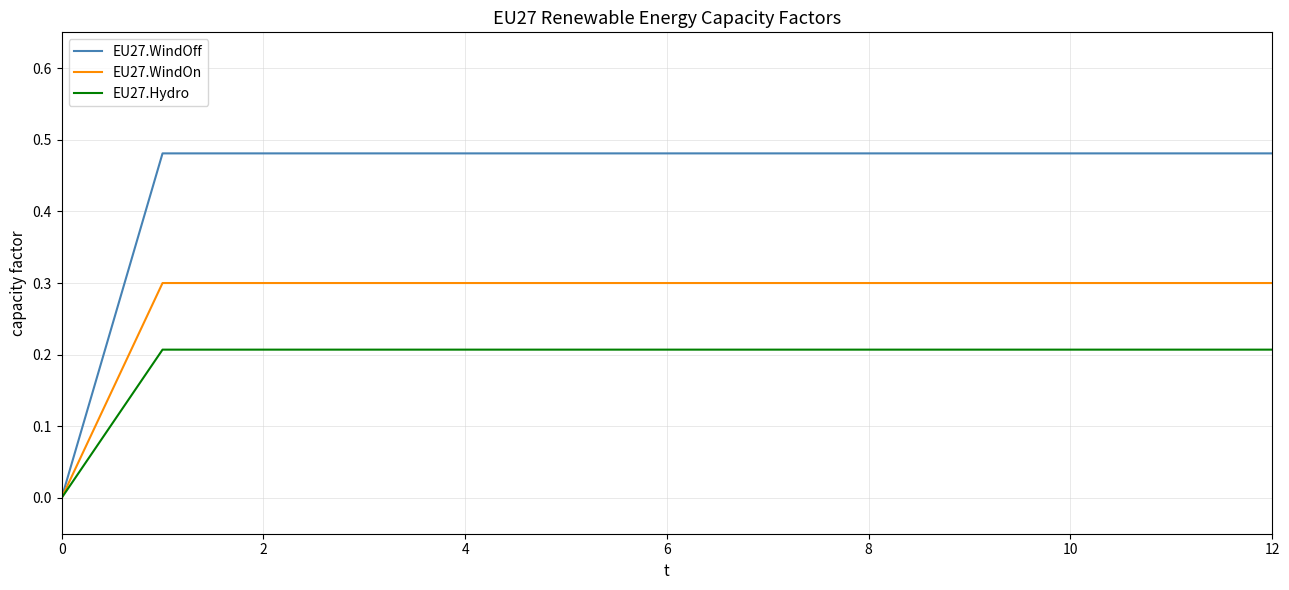

Which series has the largest range (max minus min)?

EU27.WindOff